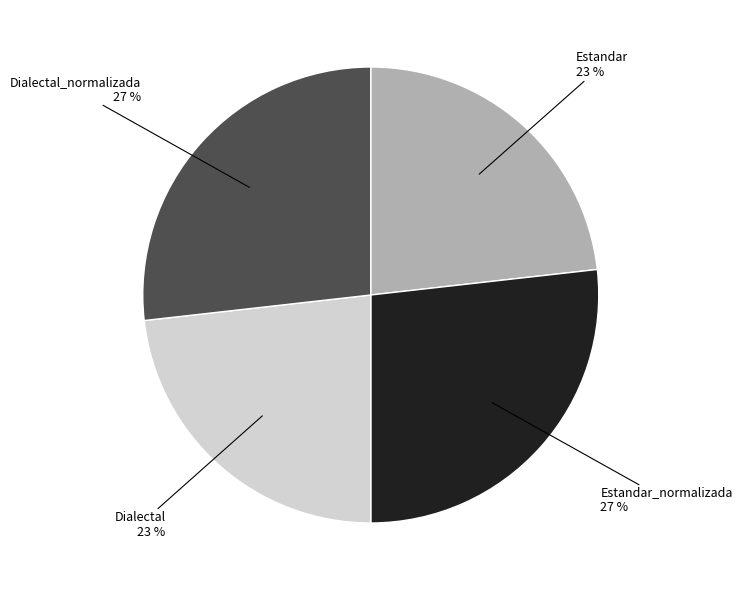

Is there any slice that represents more than half of the pie?

No